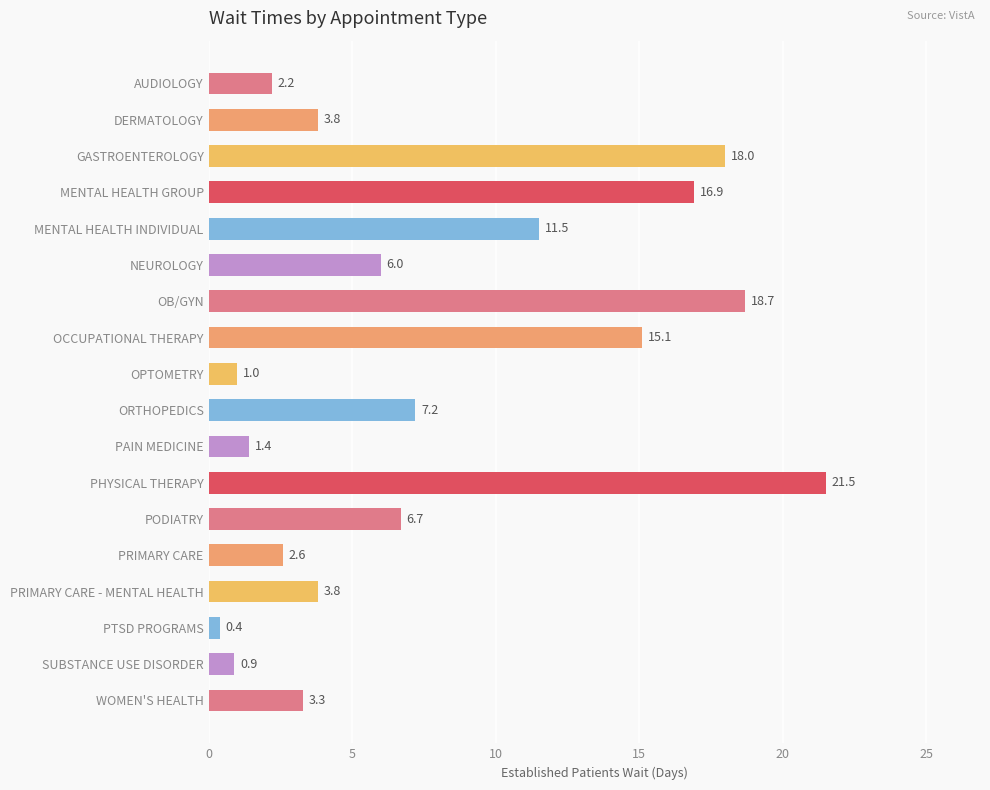

How many data points are less than 6?

9